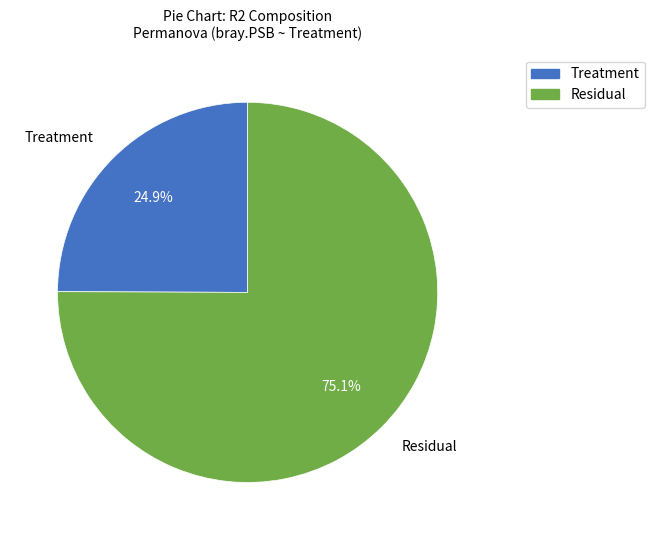

Between Treatment and Residual, which is larger?

Residual